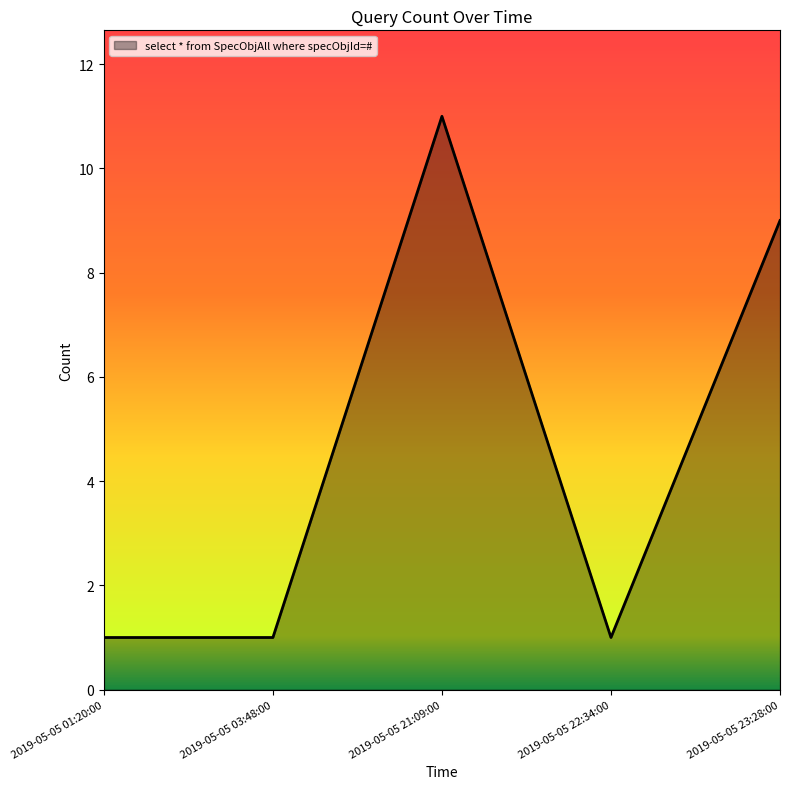

What is the sum of all values?

23